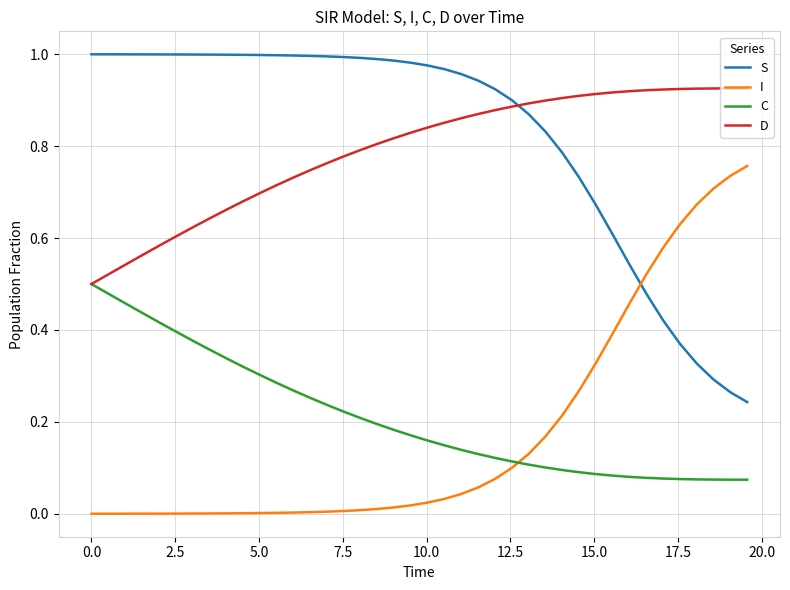

After their last crossing, which series has the higher values: S or D?

D